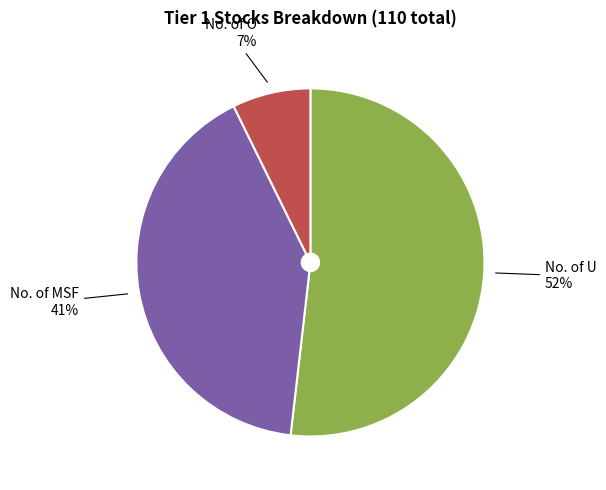

Which slice is the largest?

No. of U